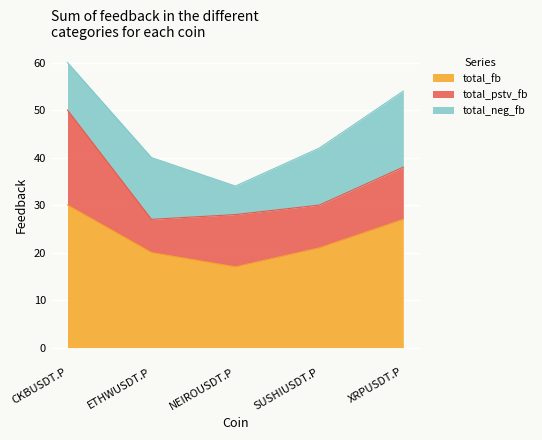

The total_pstv_fb series shows 11 at XRPUSDT.P. True or false?

True